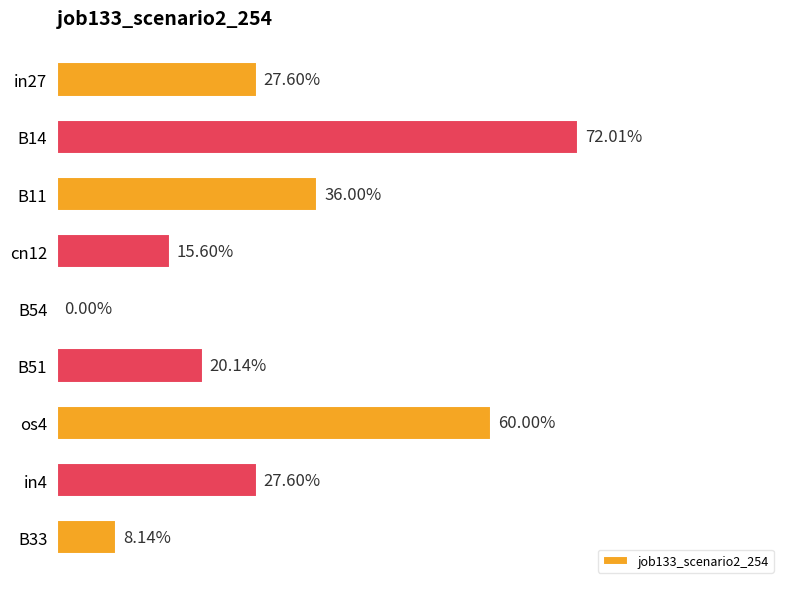

Are the bars horizontal?

Yes